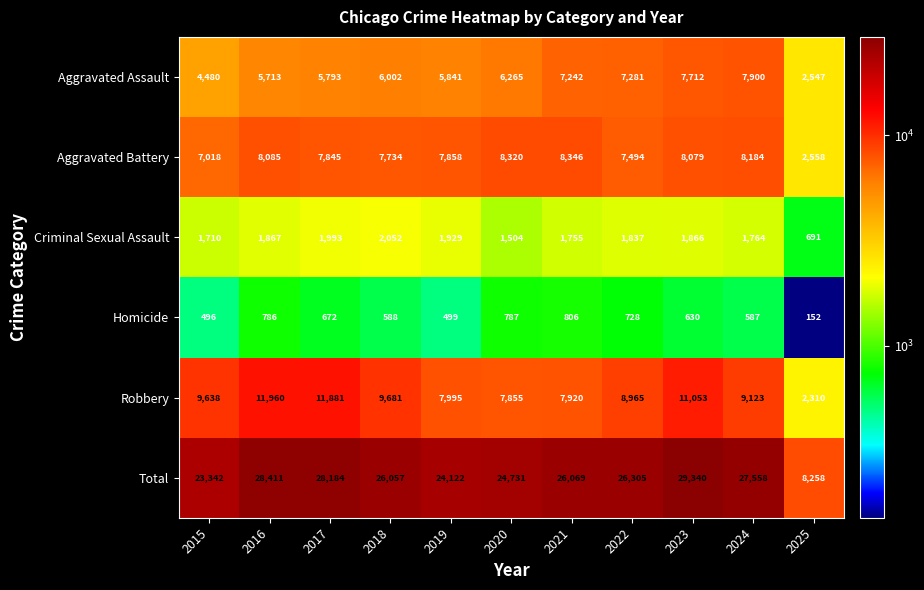

Where is Homicide nearest to the value 479?

2015